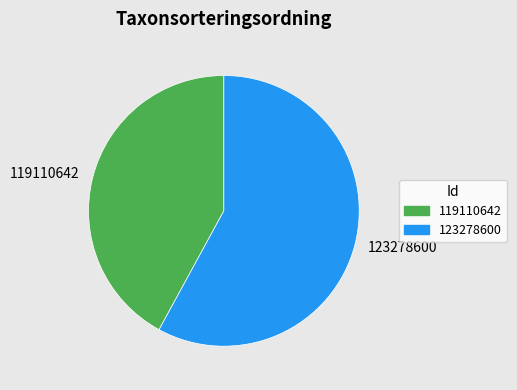

Is there a majority slice in this chart?

Yes